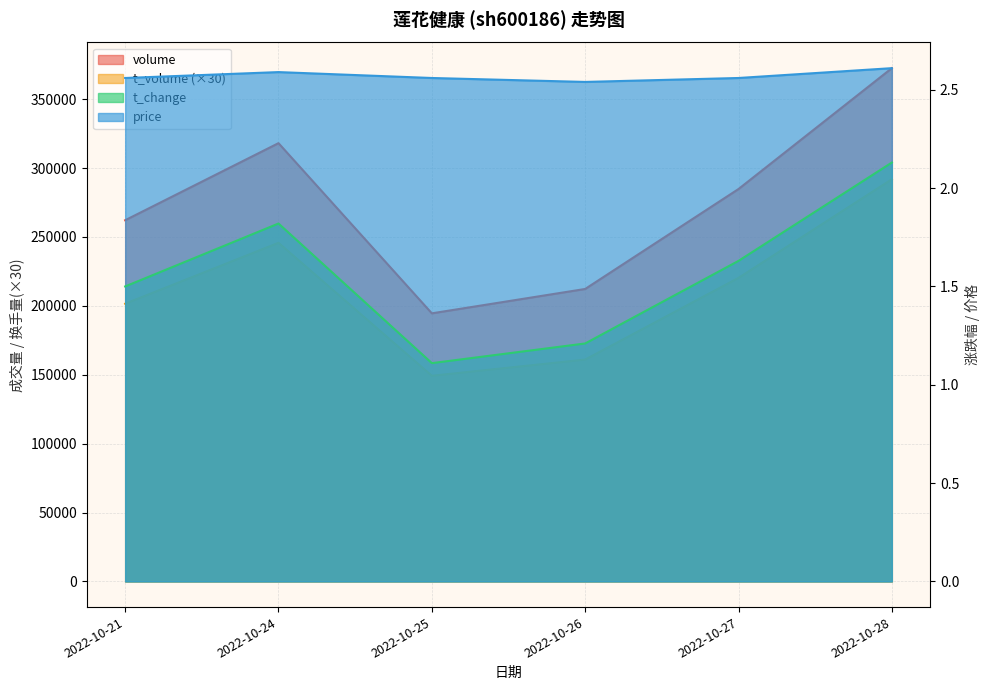

What is the maximum value for t_volume?

291870.0